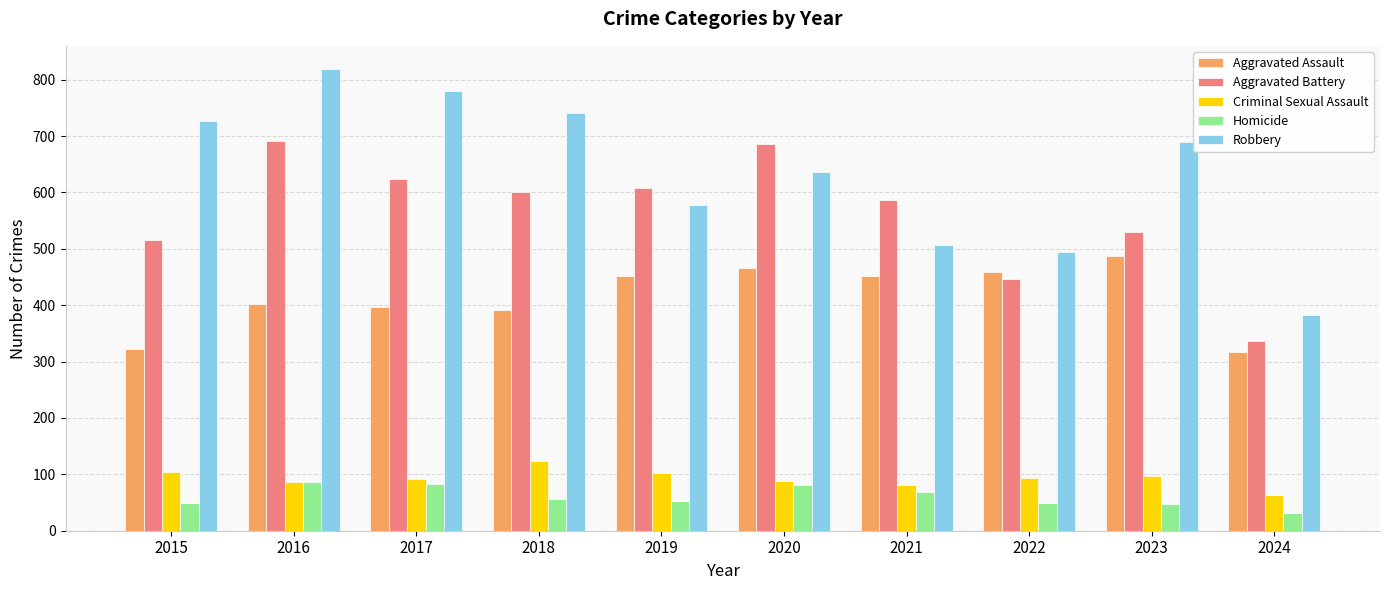

Is the value of Homicide at 2024 greater than the value of Criminal Sexual Assault at 2017?

No